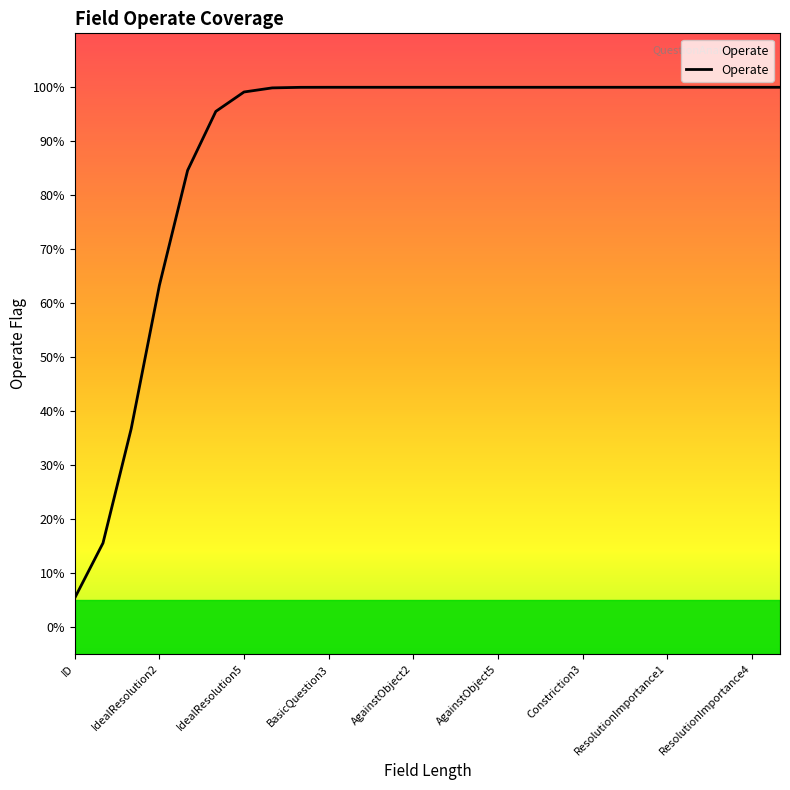

Does the chart have visible grid lines?

No